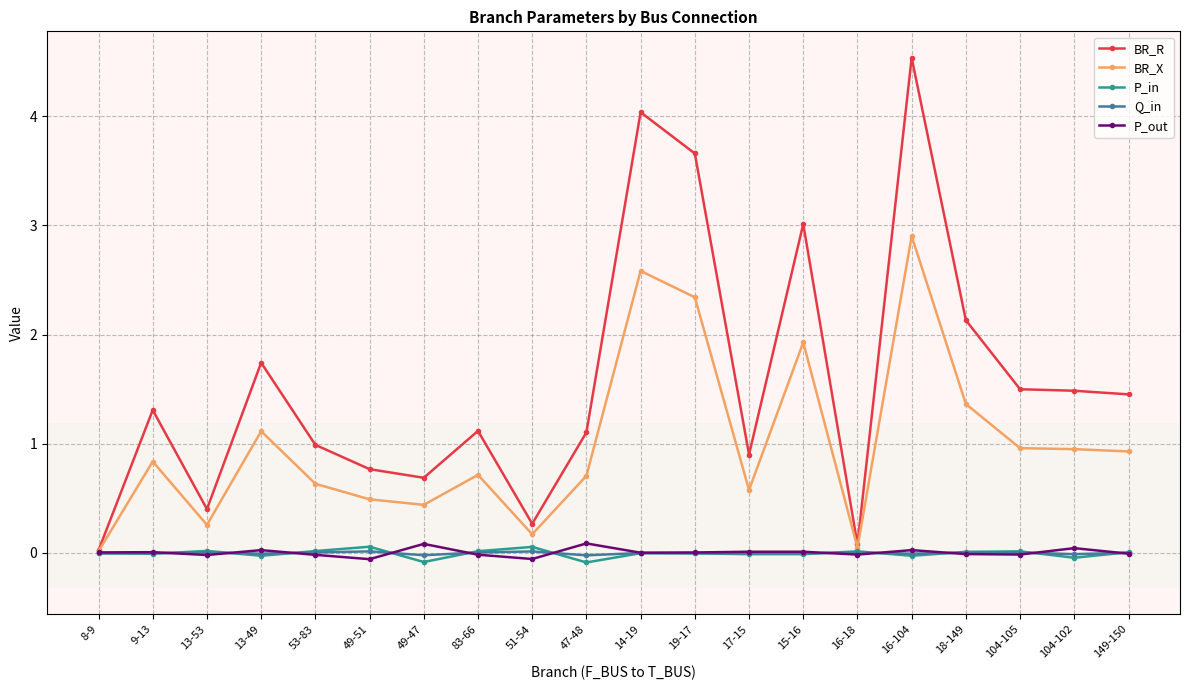

Which series has the largest range (max minus min)?

BR_R